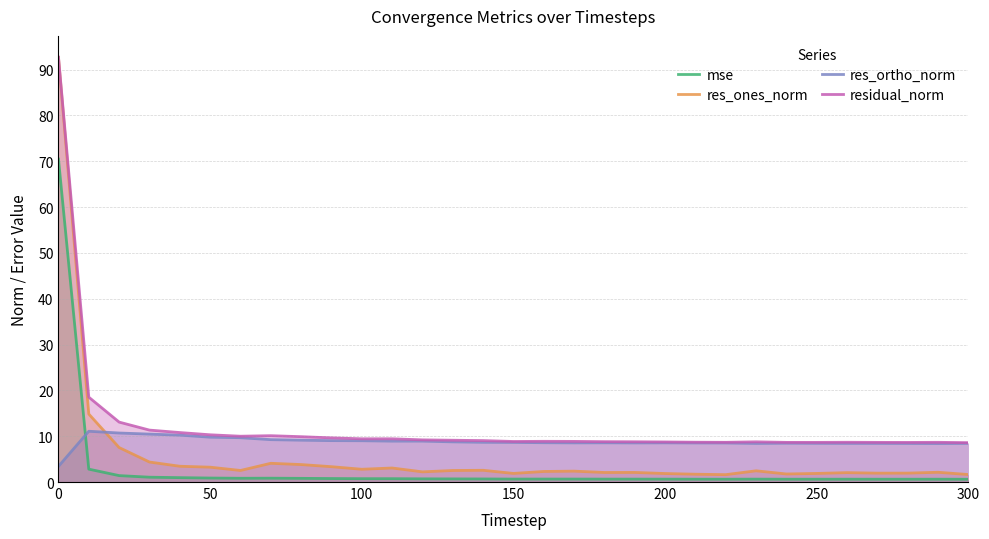

Which series has the widest spread of values?

res_ones_norm